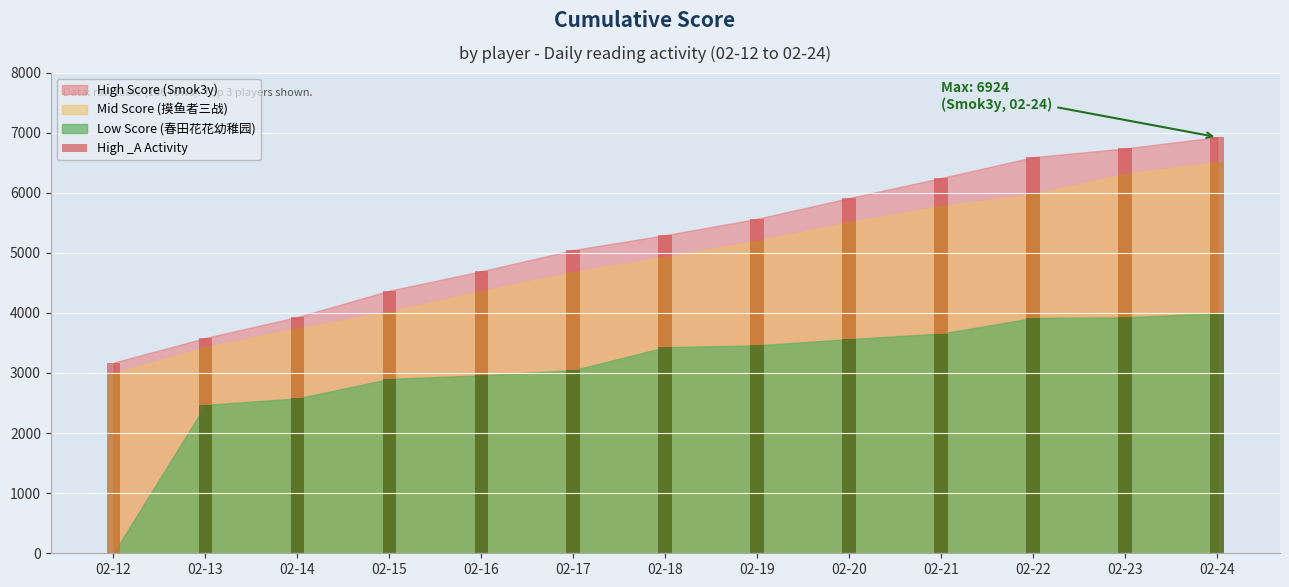

Reading left to right, list all the values displayed in this chart.

3172	3583	3932	4370	4693	5046	5294	5566	5911	6245	6591	6737	6924